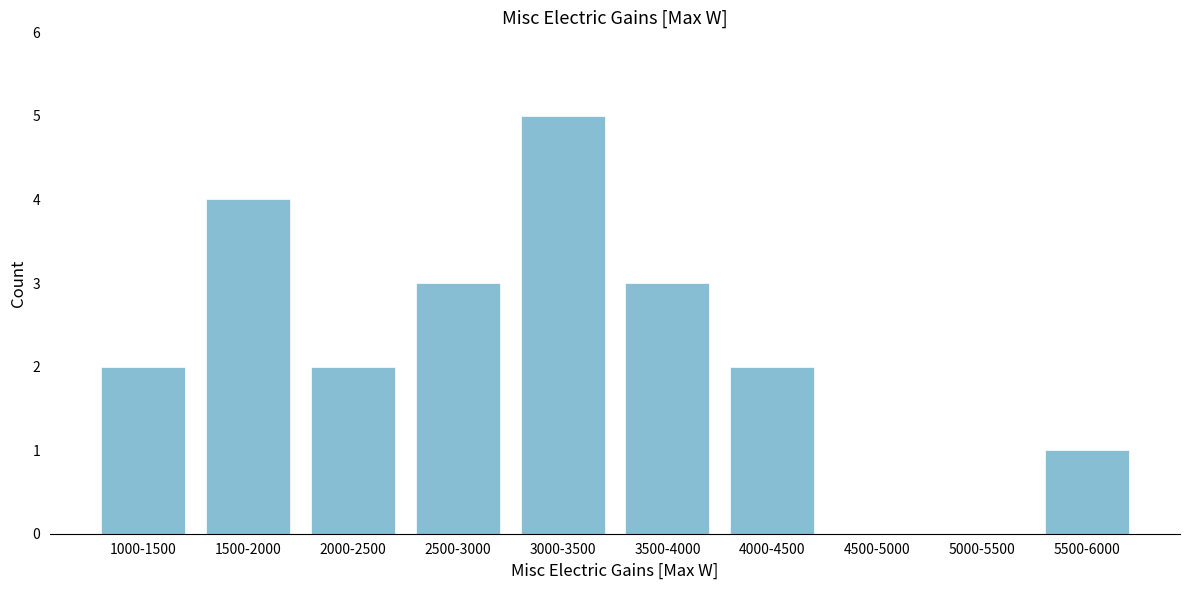

Reading left to right, transcribe all the data shown in this chart.

1000-1500=2	1500-2000=4	2000-2500=2	2500-3000=3	3000-3500=5	3500-4000=3	4000-4500=2	4500-5000=0	5000-5500=0	5500-6000=1